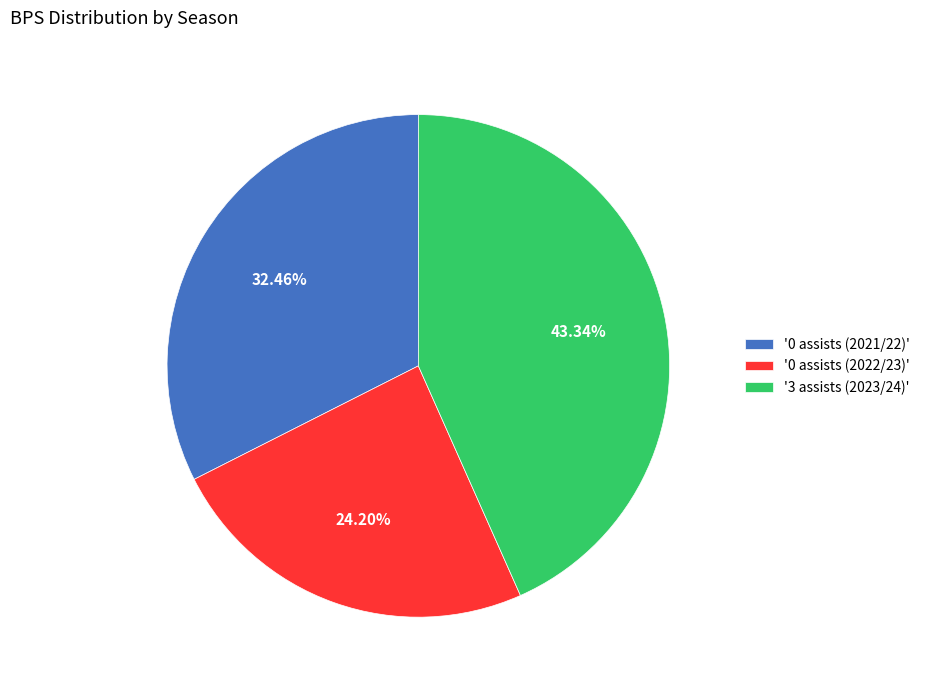

How many slices are in this pie chart?

3